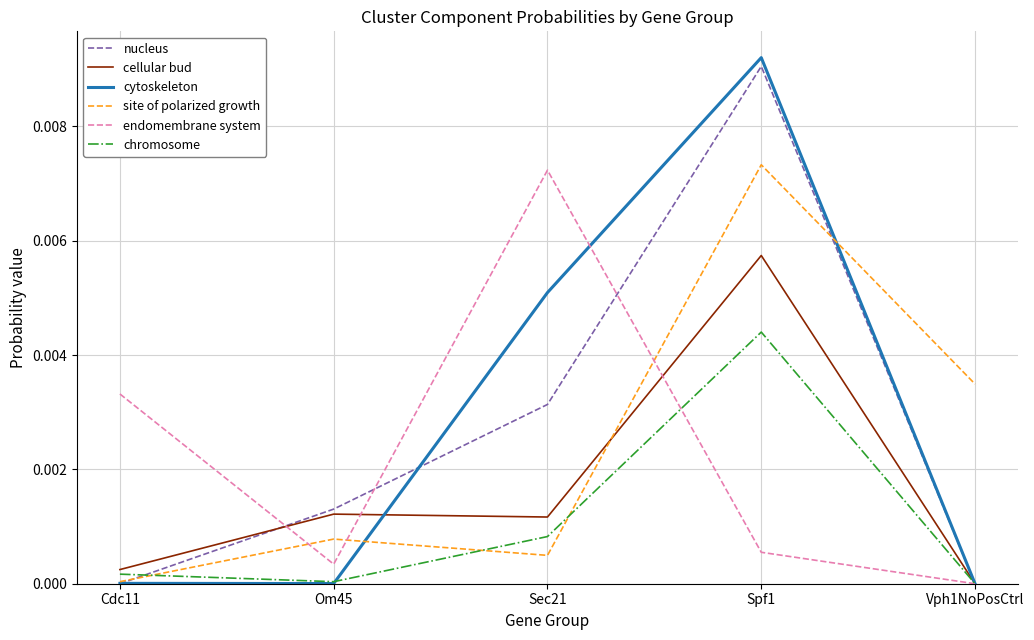

True or false: cytoskeleton and chromosome cross at least once.

True